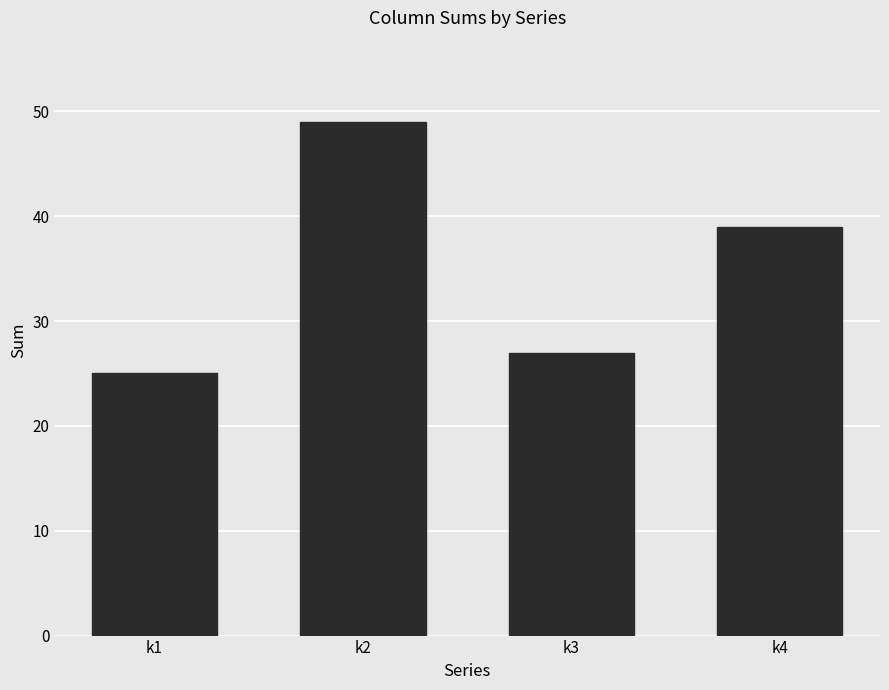

Which has a higher value, k4 or k3?

k4